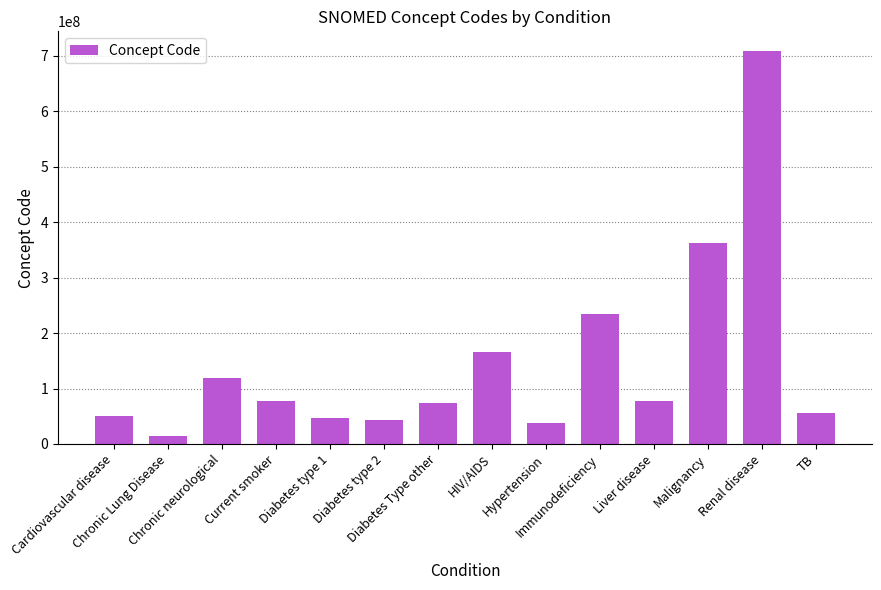

What is the value of the 11th bar from the left?

76783007